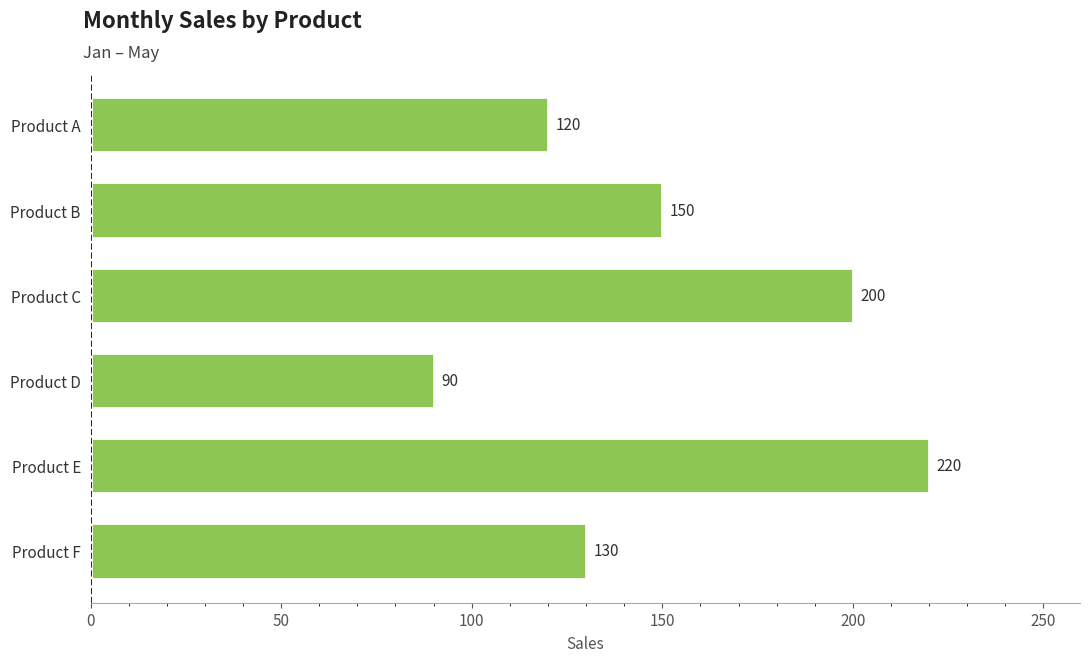

Reading top to bottom, what are all the values shown in this chart?

Product A=120	Product B=150	Product C=200	Product D=90	Product E=220	Product F=130